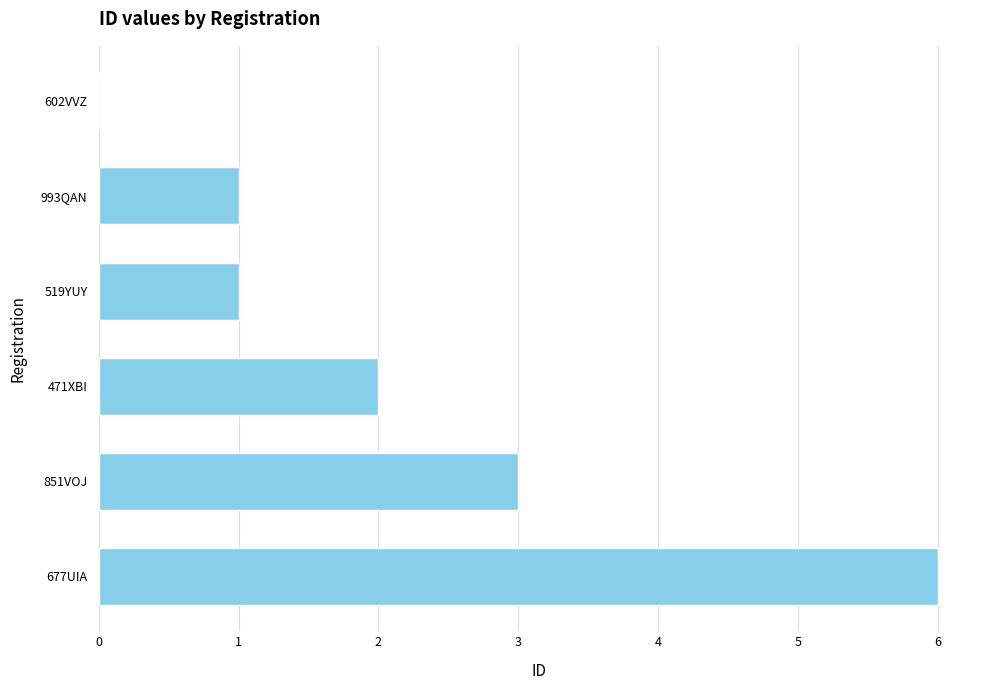

True or false: the data shows 1 at 519YUY.

True